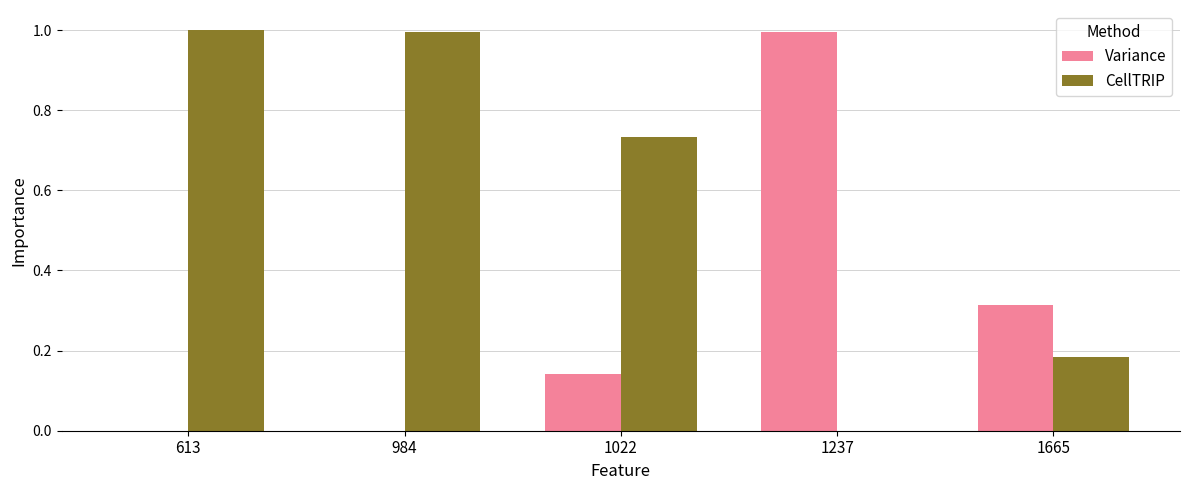

Which series changed the most between 984 and 1022?

CellTRIP